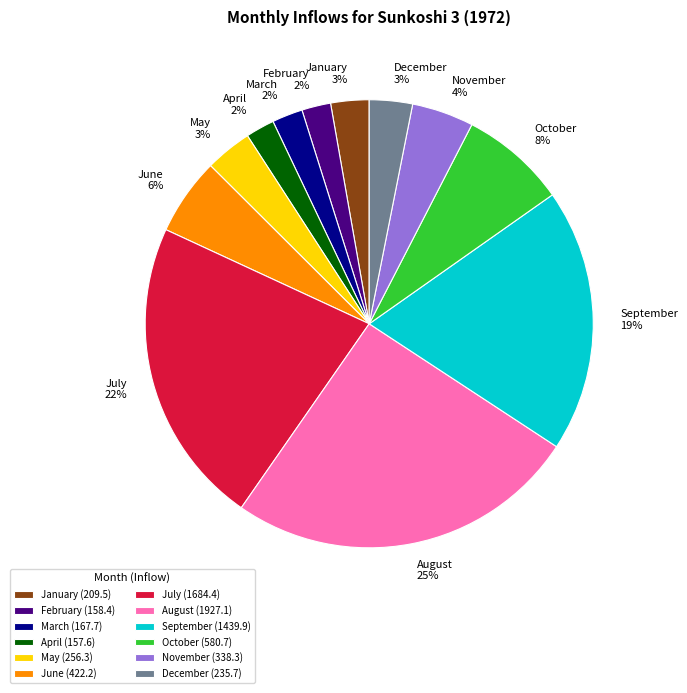

Does any single category account for the majority?

No